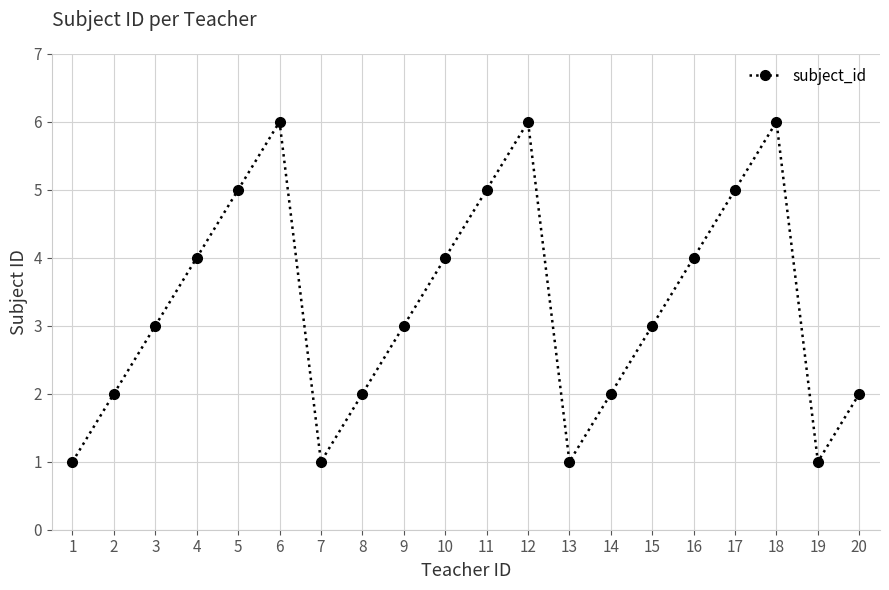

What is the sum of the values at 8 and 10?

6